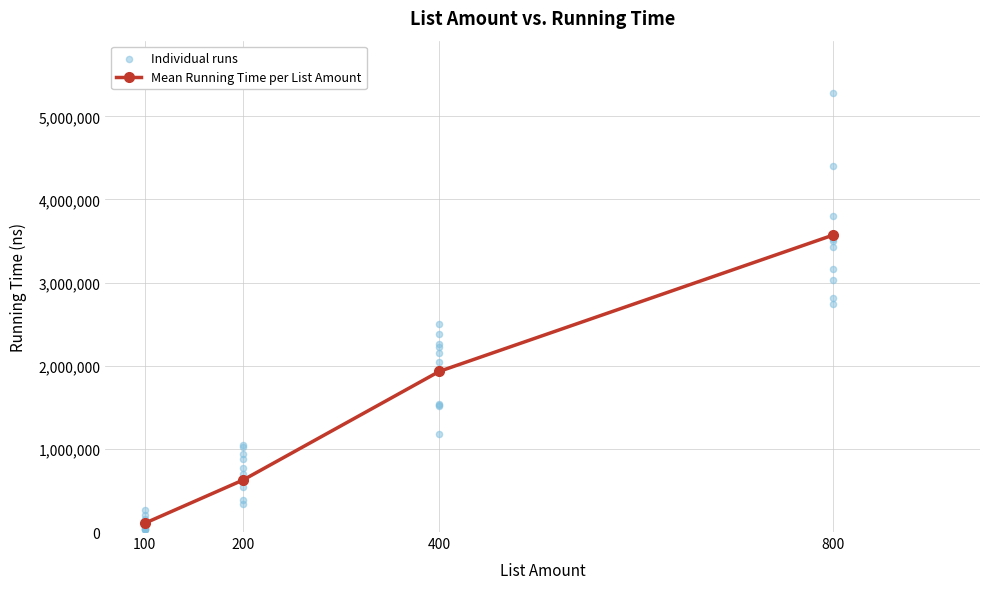

Between 200 and 100, which is larger?

200